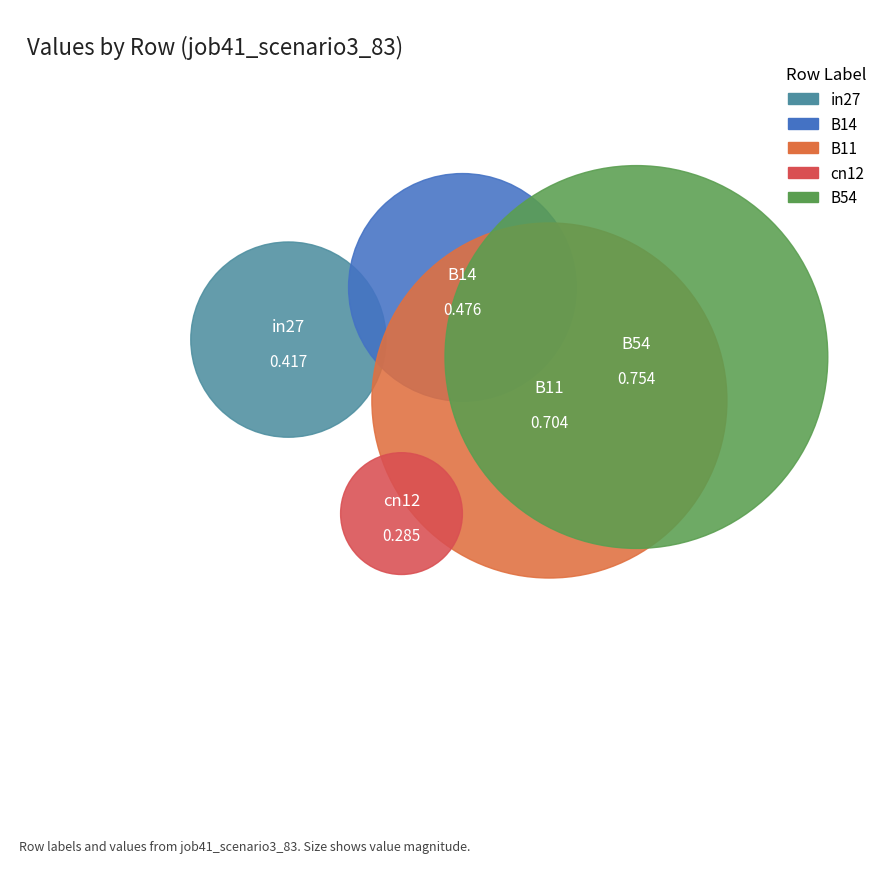

Which has a higher value, B14 or B54?

B54